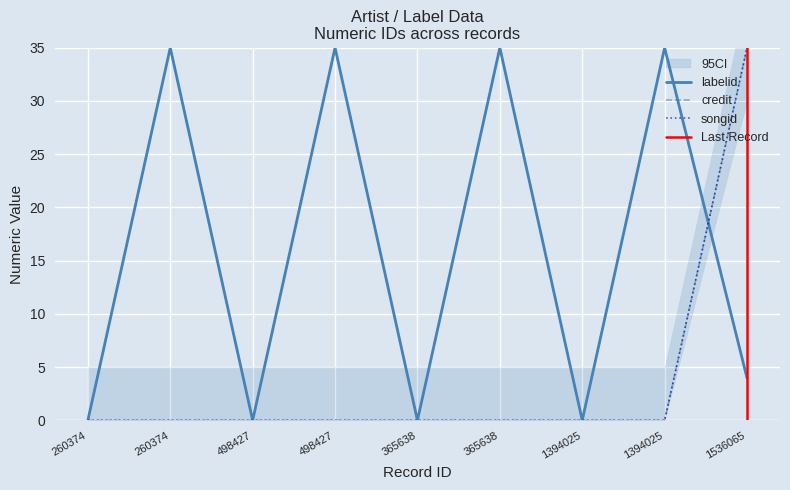

How many data points in labelid are above 3?

5